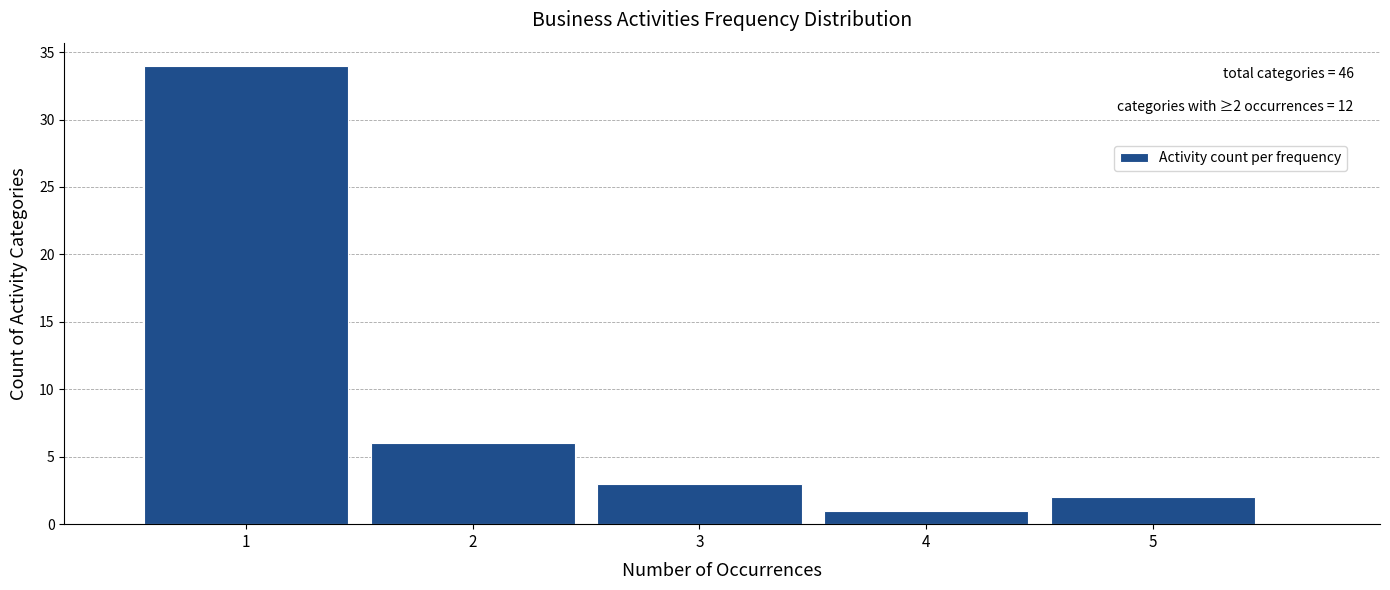

Which range on the x-axis has the tallest bar?

0.5 to 1.5